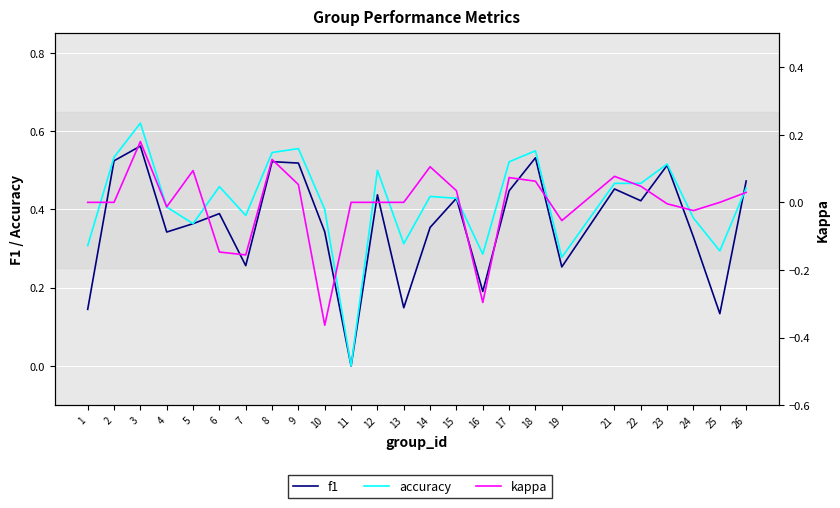

How many f1 values are between 0 and 1?

25